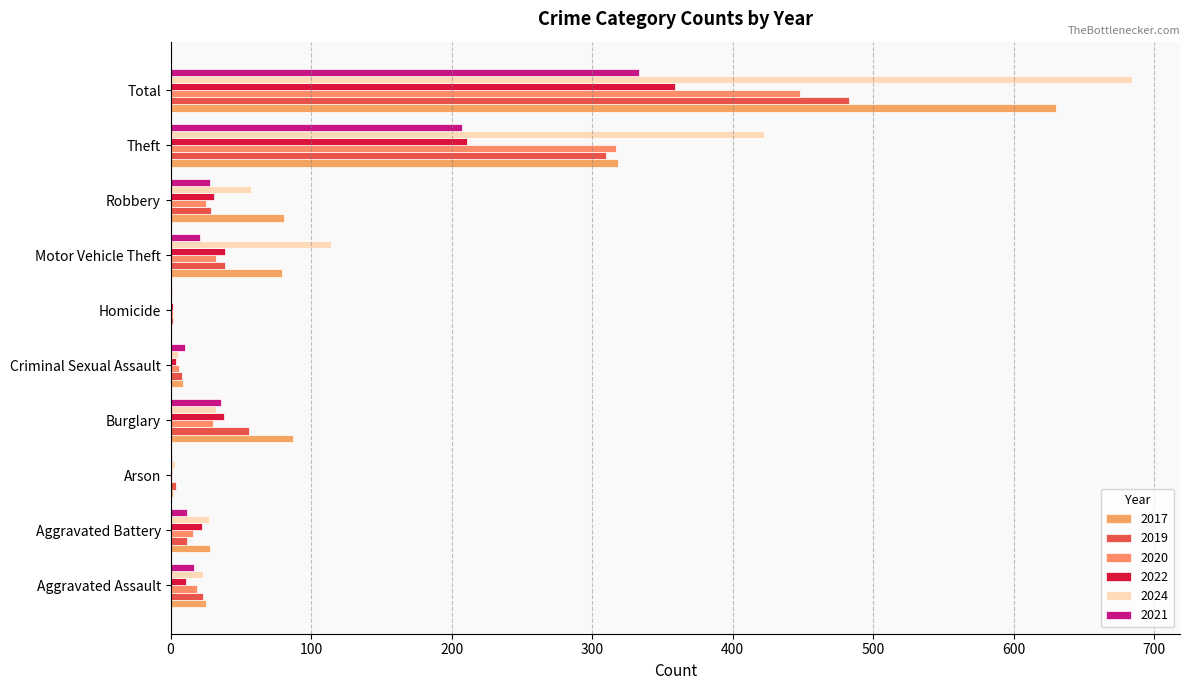

How many data points does each series have?

10